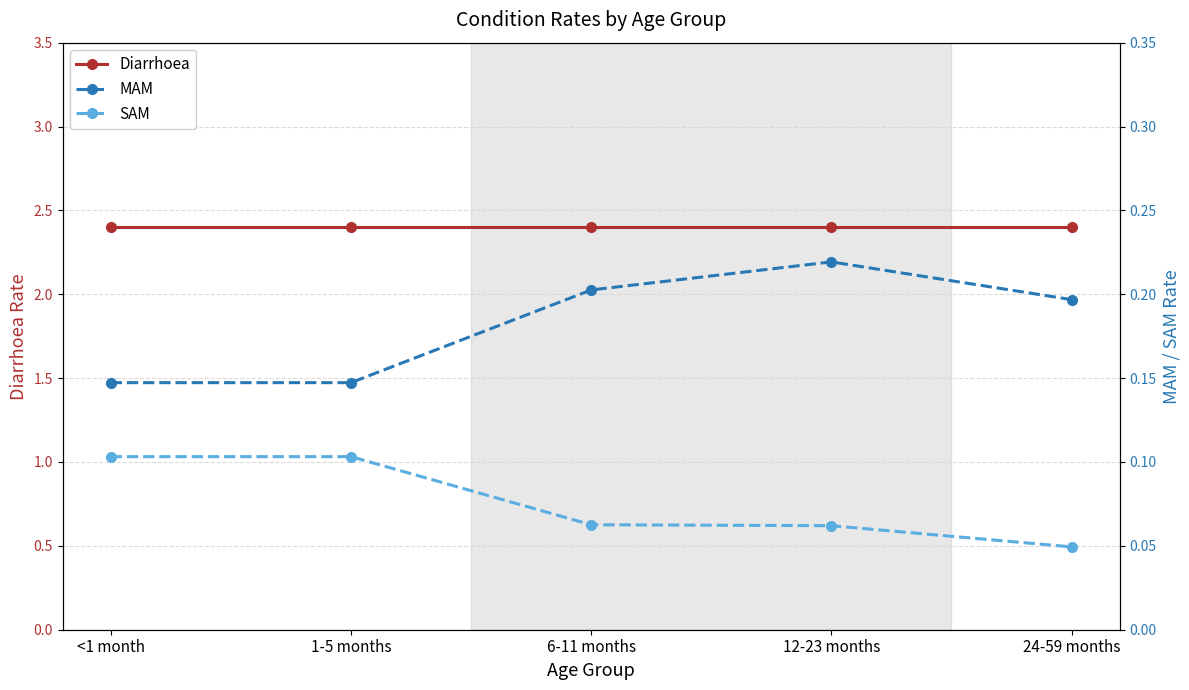

Between <1 month and 6-11 months, which series saw the biggest shift?

MAM